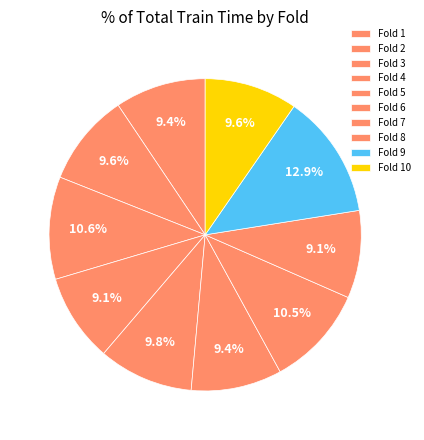

Rank the categories by value from lowest to highest.

8, 4, 6, 1, 2, 10, 5, 7, 3, 9